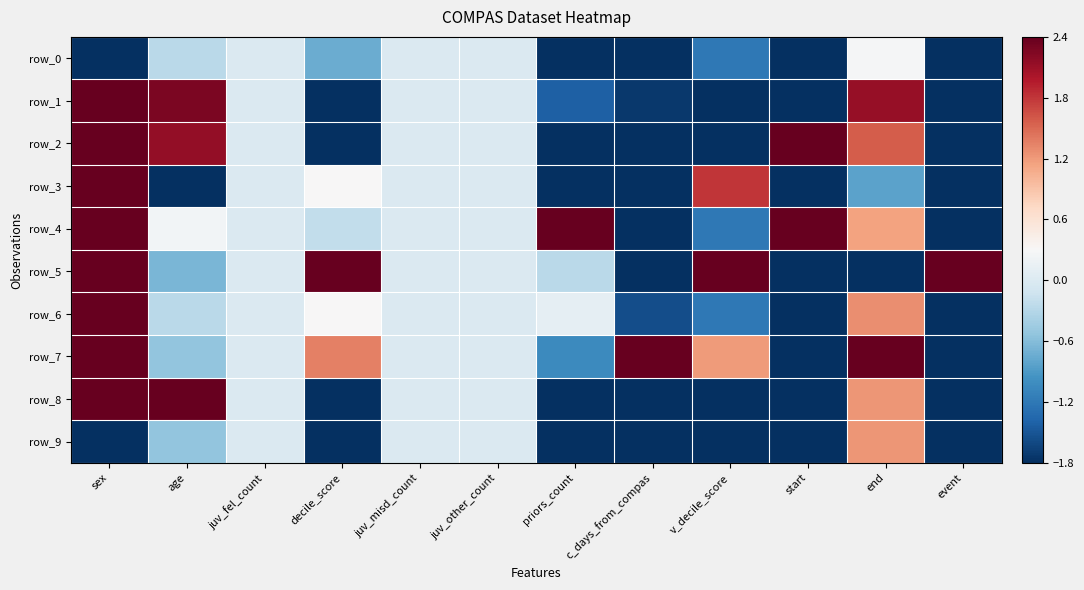

Reading left to right, transcribe all the data shown in this chart.

row_0: -1.8	-0.3	0.0	-0.8	0.0	0.0	-1.8	-1.8	-1.2	-1.8	0.3	-1.8
row_1: 2.4	2.3	0.0	-1.8	0.0	0.0	-1.4	-1.7	-1.8	-1.8	2.1	-1.8
row_2: 2.4	2.1	0.0	-1.8	0.0	0.0	-1.8	-1.8	-1.8	2.4	1.6	-1.8
row_3: 2.4	-1.8	0.0	0.3	0.0	0.0	-1.8	-1.8	1.8	-1.8	-0.8	-1.8
row_4: 2.4	0.2	0.0	-0.2	0.0	0.0	2.4	-1.8	-1.2	2.4	1.1	-1.8
row_5: 2.4	-0.7	0.0	2.4	0.0	0.0	-0.3	-1.8	2.4	-1.8	-1.8	2.4
row_6: 2.4	-0.3	0.0	0.3	0.0	0.0	0.1	-1.6	-1.2	-1.8	1.3	-1.8
row_7: 2.4	-0.5	0.0	1.4	0.0	0.0	-1.0	2.4	1.2	-1.8	2.4	-1.8
row_8: 2.4	2.4	0.0	-1.8	0.0	0.0	-1.8	-1.8	-1.8	-1.8	1.2	-1.8
row_9: -1.8	-0.5	0.0	-1.8	0.0	0.0	-1.8	-1.8	-1.8	-1.8	1.2	-1.8